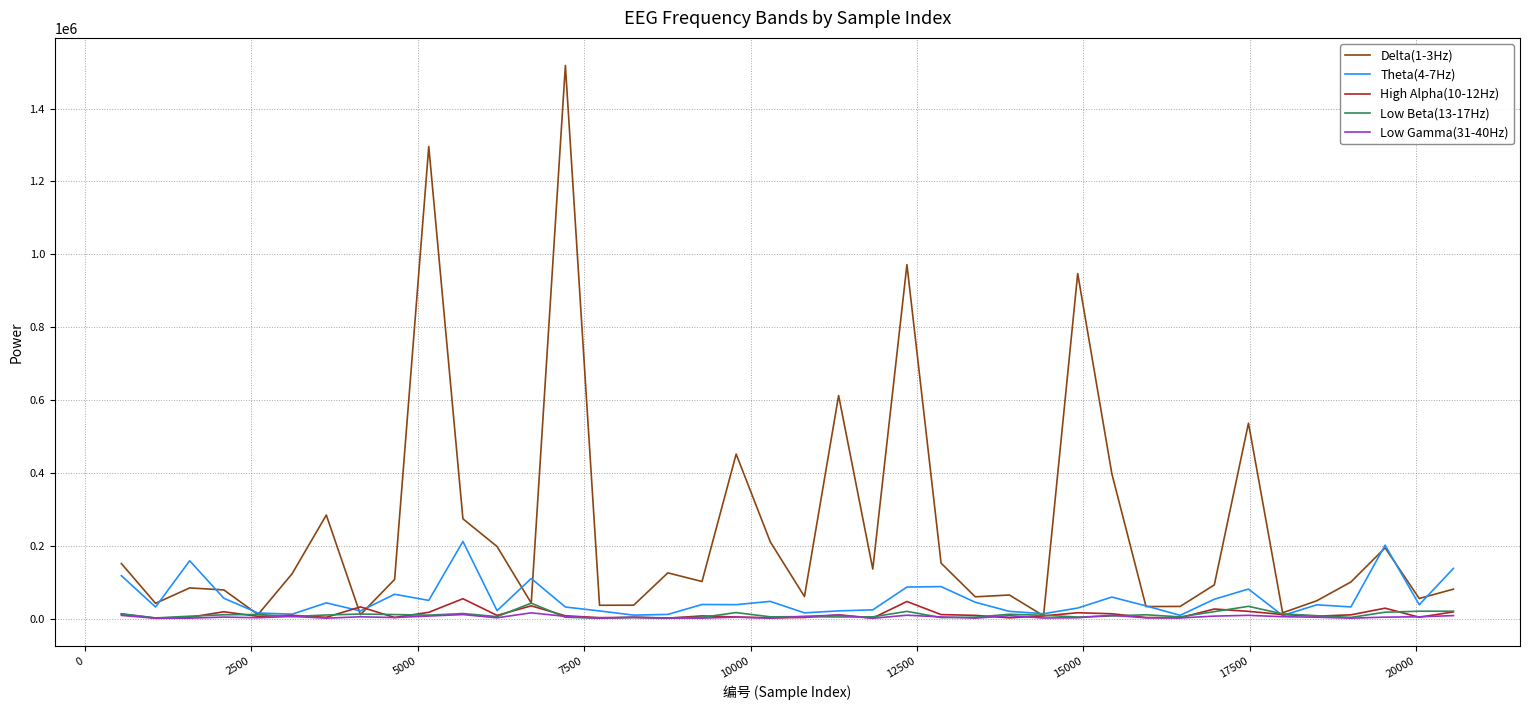

Which series has the largest total across all categories?

Delta(1-3Hz)